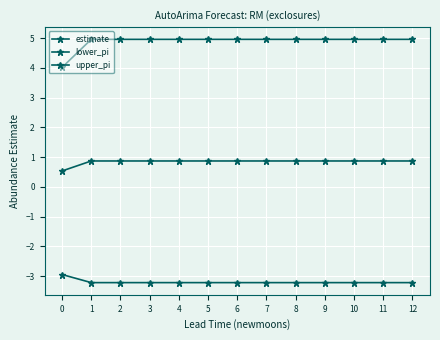

Is the value of estimate at 6 greater than the value of lower_pi at 8?

Yes